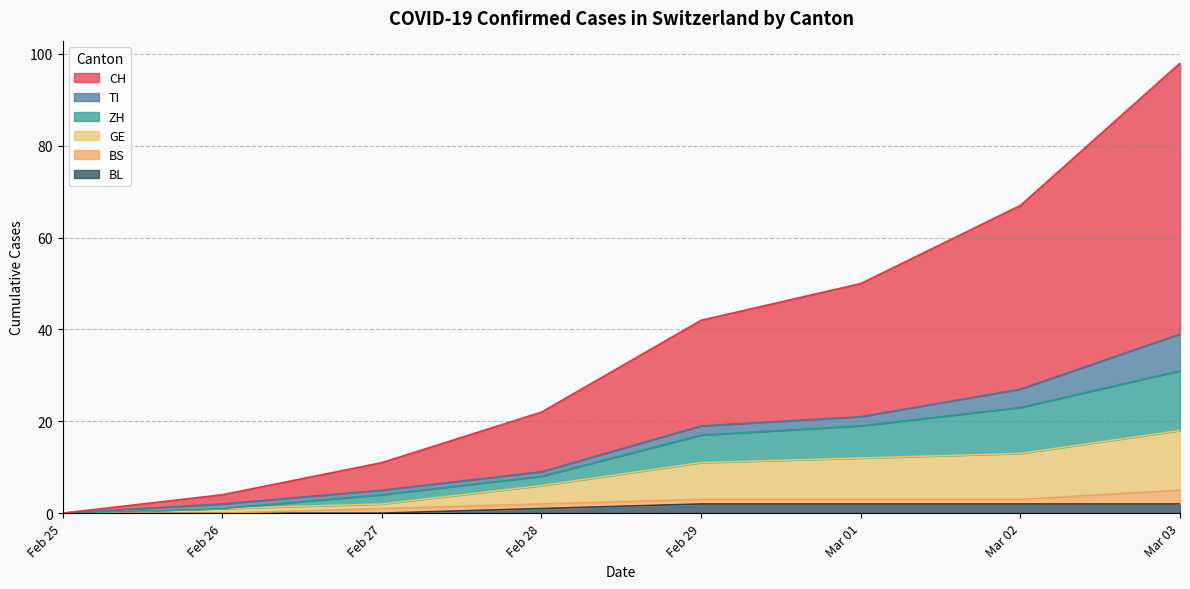

The BL series shows 2 at Mar 03. True or false?

True